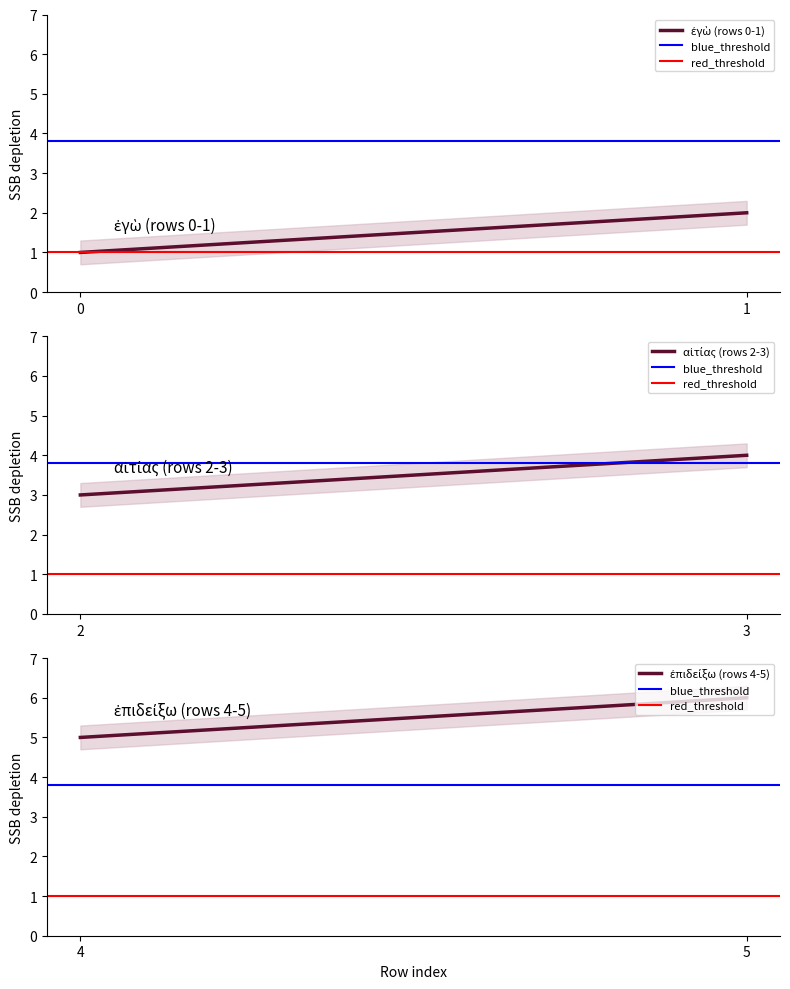

Which has a higher value, 0 or 1?

1